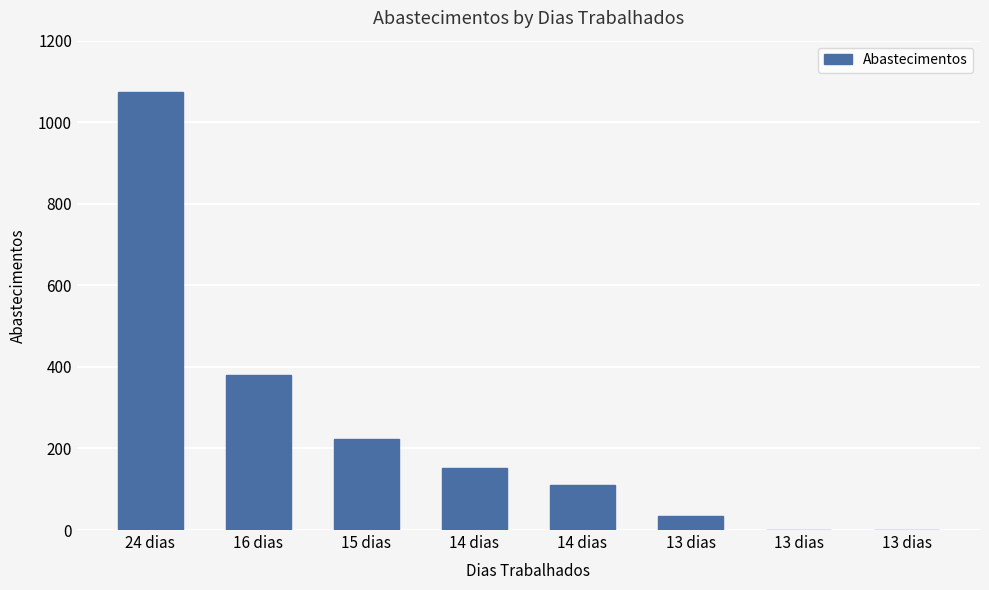

Reading left to right, what are all the values shown in this chart?

24 dias=1075	16 dias=380	15 dias=224	14 dias=153	14 dias=111	13 dias=35	13 dias=1	13 dias=0